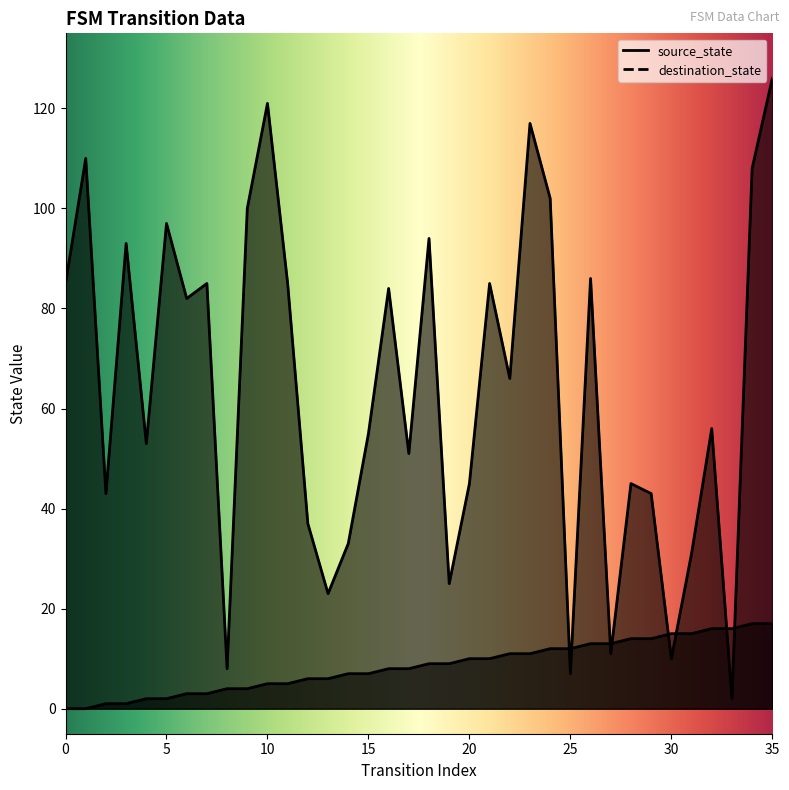

What is the value of the destination_state point at the 19th from the left?

94